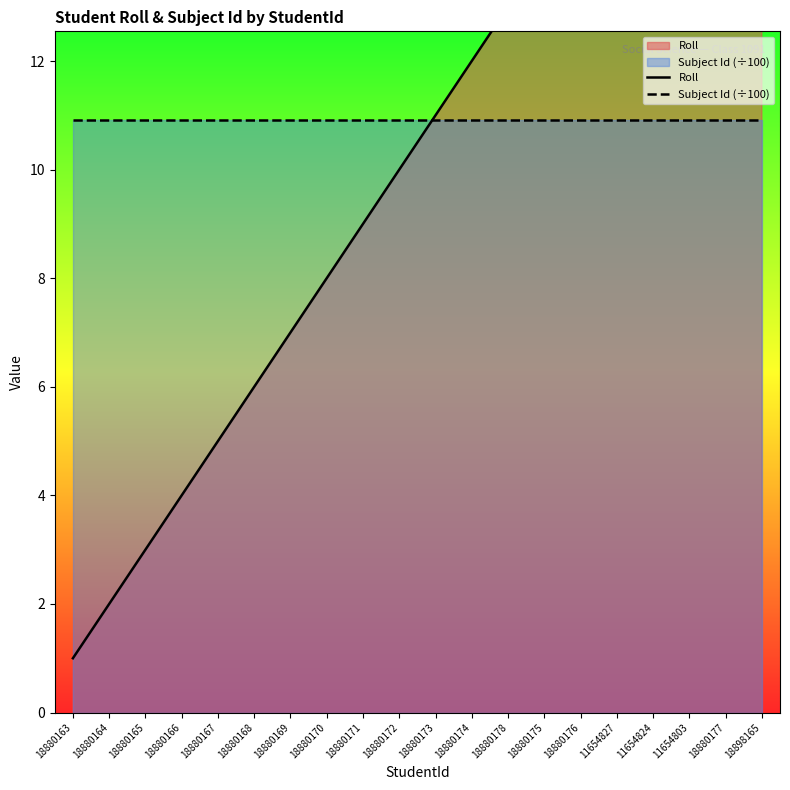

What is the sum of the Subject Id (÷100) values at 18880164 and 18880172?

21.8